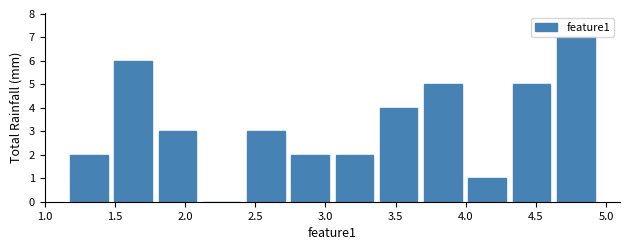

What is the height of the bar covering 3.05 to 3.35 on the x-axis? Neither the bar edges nor the heights are printed on the chart, so give them approximately, as read against the axes.

2